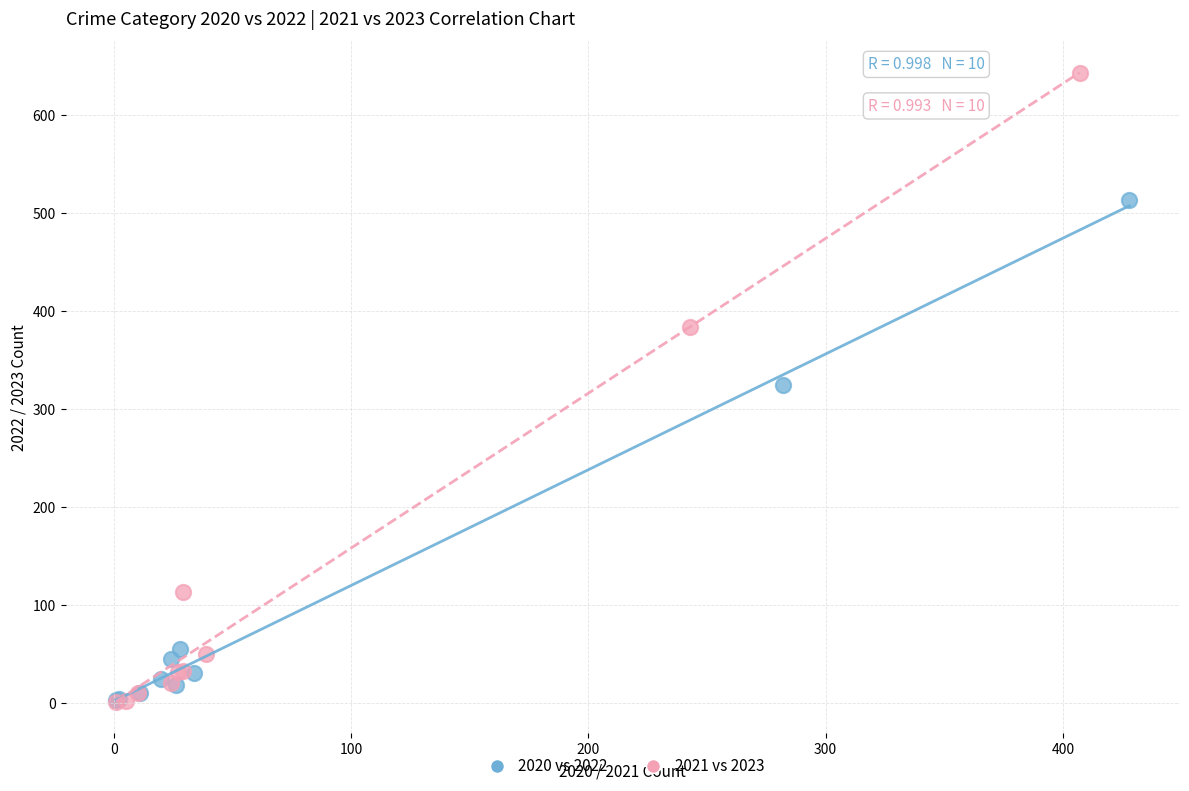

Which series has the largest Y range (max minus min)?

2021 vs 2023